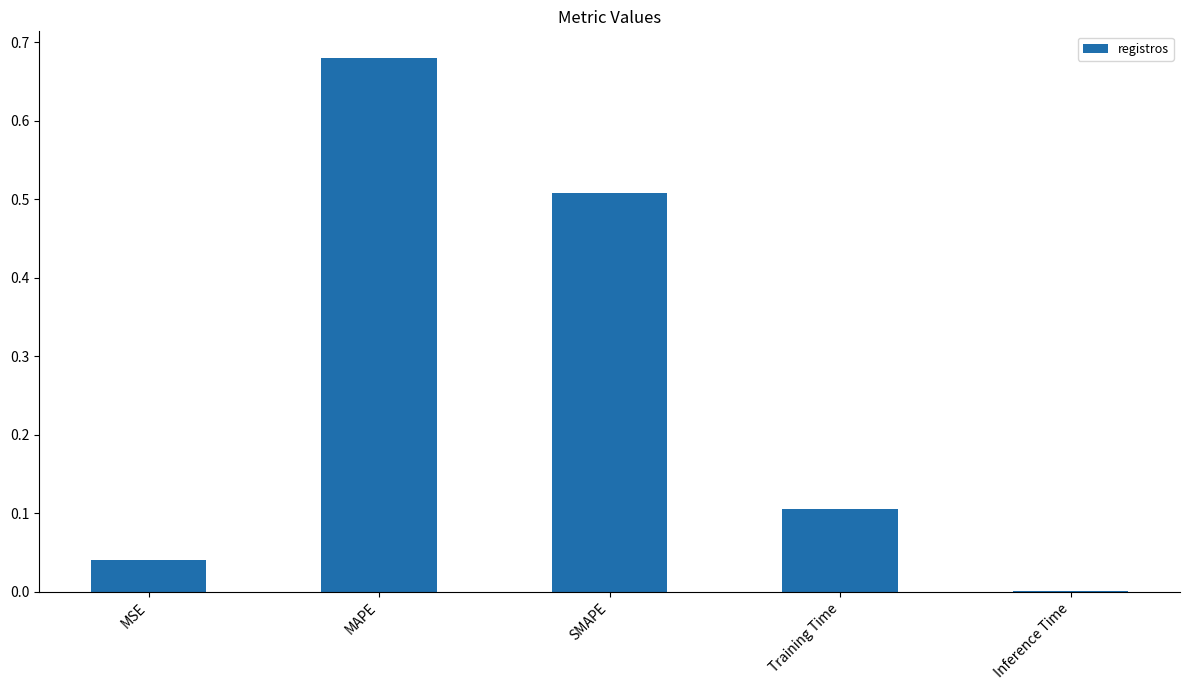

The chart shows a value of 0.1 at MSE. True or false?

False